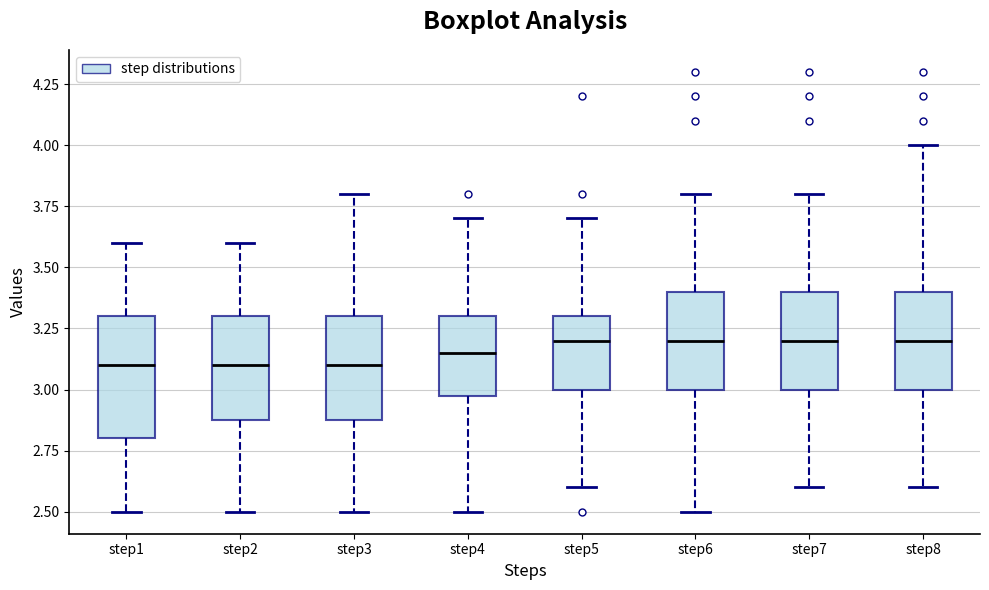

Which box is the tallest, from its lower edge to its upper edge?

step1